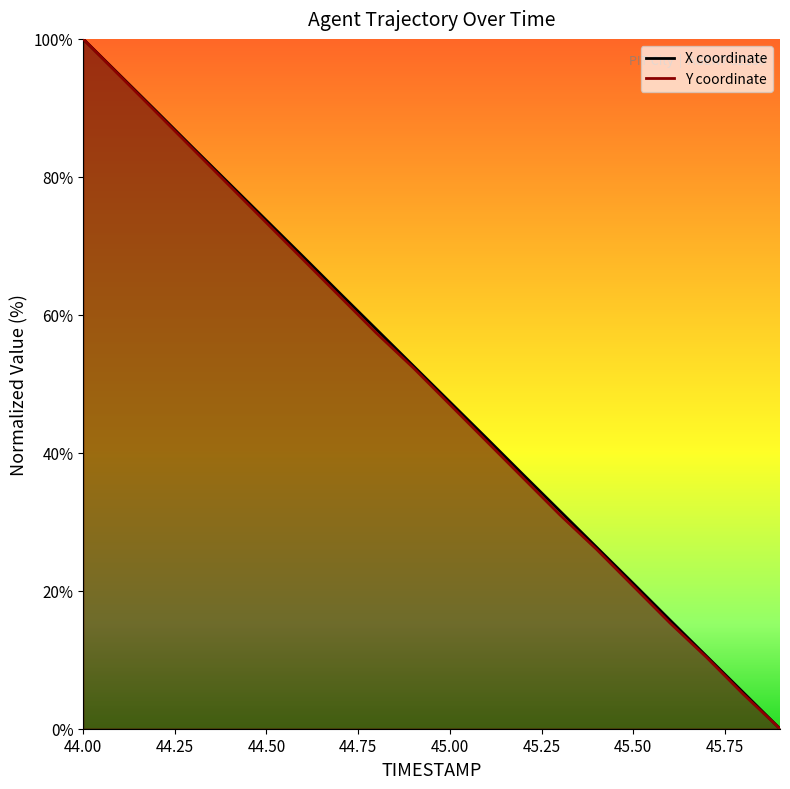

Which series has the largest total across all categories?

X